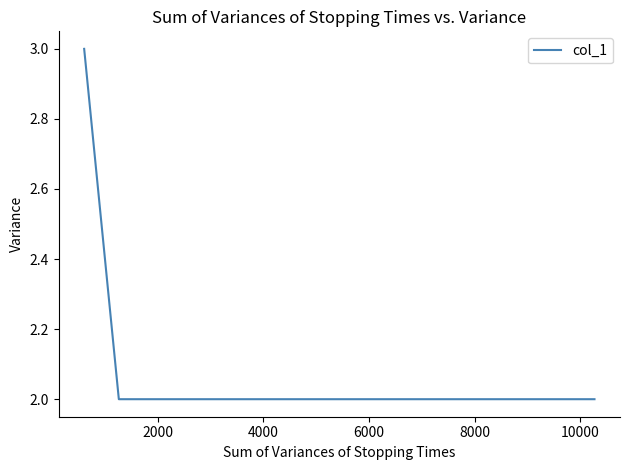

How many lines are shown in the chart?

1